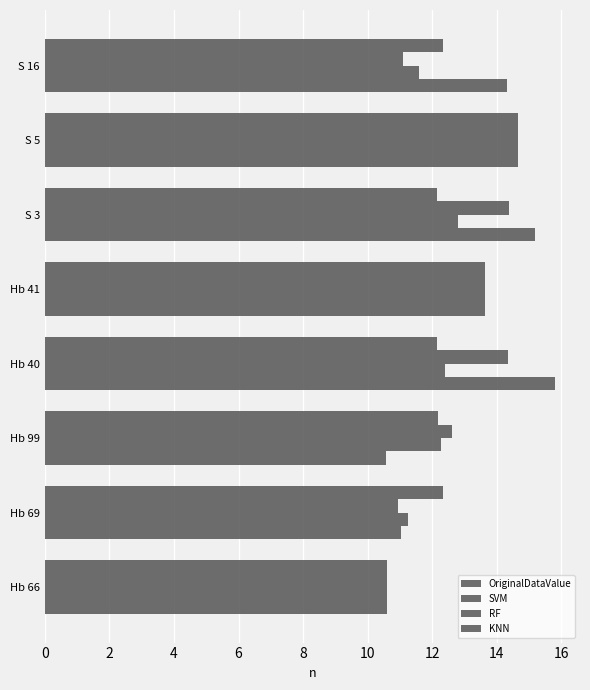

How many values in the SVM series are below 12?

3